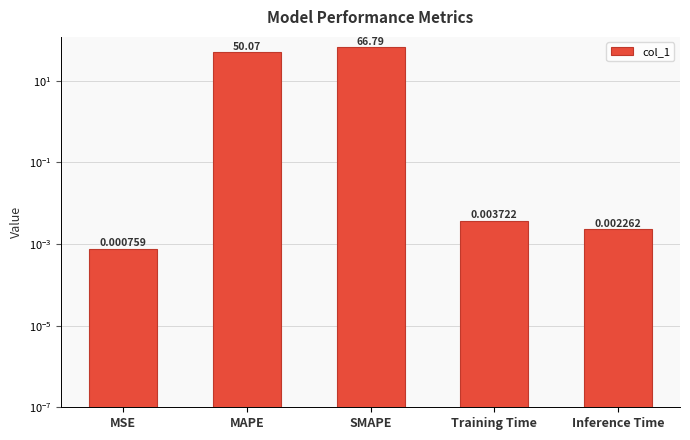

Which has a higher value, MAPE or SMAPE?

SMAPE